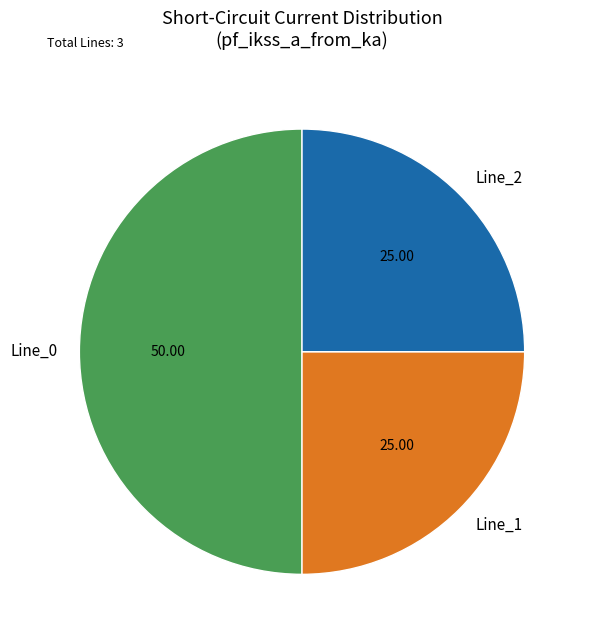

Which category has the biggest portion of the pie?

Line_0